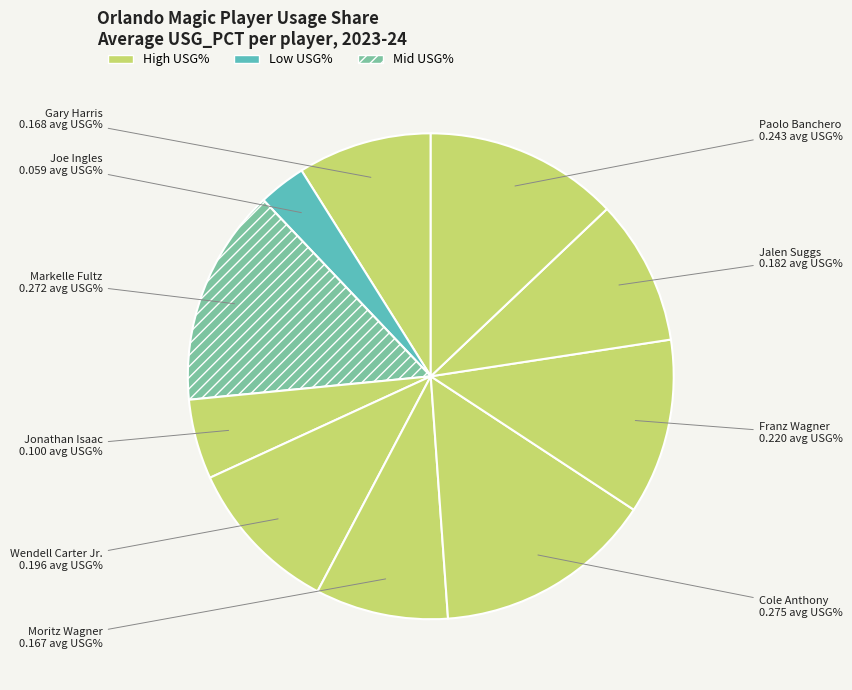

How many segments does this pie chart have?

10